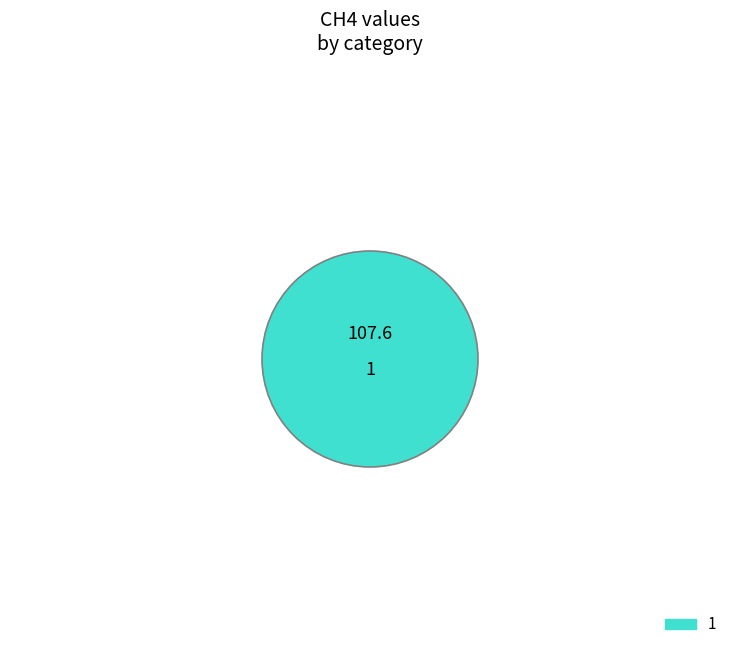

Combined, do 1 and 0 account for over 50%?

Yes